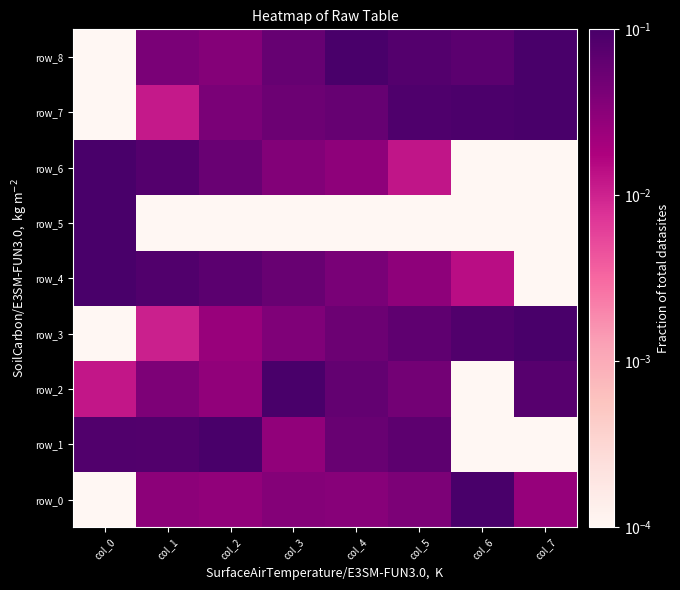

Which category has the highest value across all series?

col_6